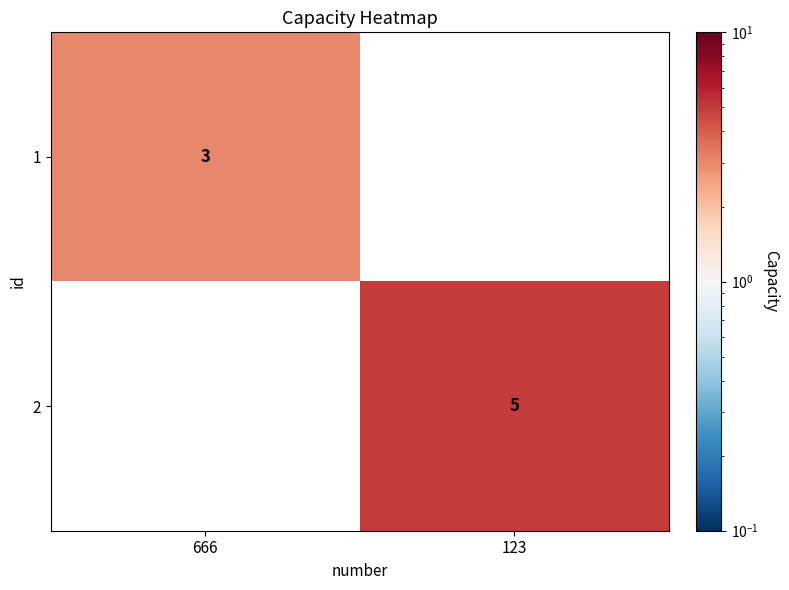

Is it true that 1 equals 2 at 666?

False